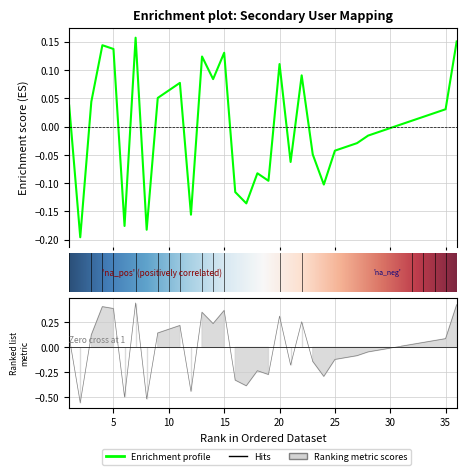

How many negative values are there?

17